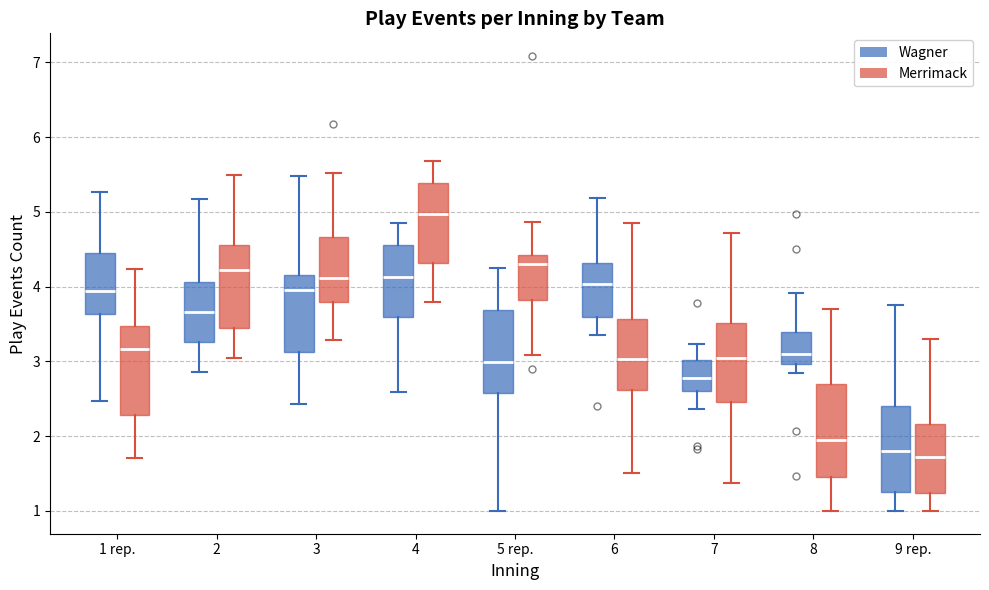

Reading left to right, read every box against the y-axis: the position of its median line, the range the box covers, and the ends of its whiskers. The values are not printed on the chart, so give them approximately, as read against the axis.

1 rep. (Wagner): median 3.9, box 3.6 to 4.5, whiskers 2.5 to 5.3
1 rep. (Merrimack): median 3.2, box 2.3 to 3.5, whiskers 1.7 to 4.2
2 (Wagner): median 3.7, box 3.3 to 4.1, whiskers 2.9 to 5.2
2 (Merrimack): median 4.2, box 3.4 to 4.6, whiskers 3.0 to 5.5
3 (Wagner): median 3.9, box 3.1 to 4.2, whiskers 2.4 to 5.5
3 (Merrimack): median 4.1, box 3.8 to 4.7, whiskers 3.3 to 5.5
4 (Wagner): median 4.1, box 3.6 to 4.6, whiskers 2.6 to 4.8
4 (Merrimack): median 5.0, box 4.3 to 5.4, whiskers 3.8 to 5.7
5 rep. (Wagner): median 3.0, box 2.6 to 3.7, whiskers 1.0 to 4.3
5 rep. (Merrimack): median 4.3, box 3.8 to 4.4, whiskers 3.1 to 4.9
6 (Wagner): median 4.0, box 3.6 to 4.3, whiskers 3.4 to 5.2
6 (Merrimack): median 3.0, box 2.6 to 3.6, whiskers 1.5 to 4.9
7 (Wagner): median 2.8, box 2.6 to 3.0, whiskers 2.4 to 3.2
7 (Merrimack): median 3.0, box 2.5 to 3.5, whiskers 1.4 to 4.7
8 (Wagner): median 3.1, box 3.0 to 3.4, whiskers 2.8 to 3.9
8 (Merrimack): median 2.0, box 1.4 to 2.7, whiskers 1.0 to 3.7
9 rep. (Wagner): median 1.8, box 1.3 to 2.4, whiskers 1.0 to 3.8
9 rep. (Merrimack): median 1.7, box 1.2 to 2.2, whiskers 1.0 to 3.3